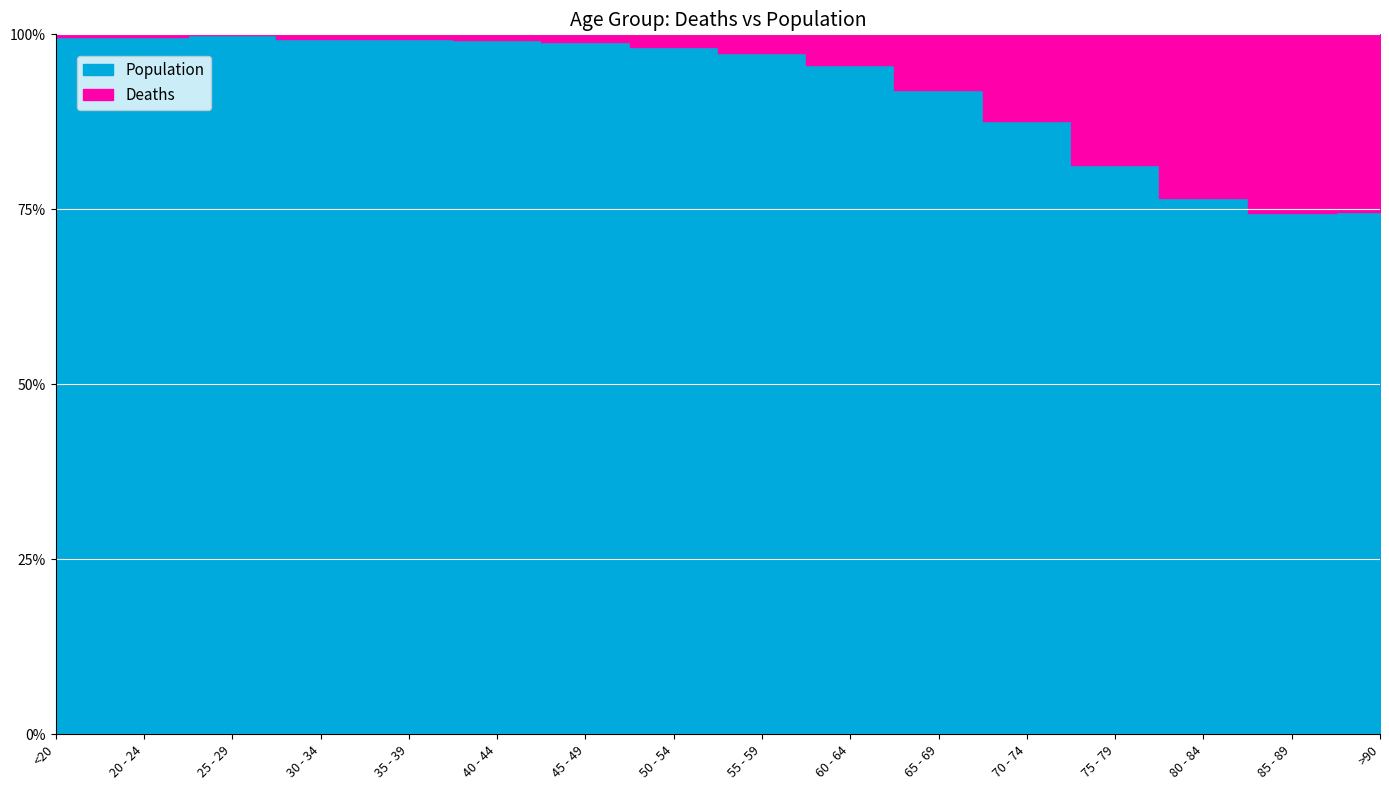

What is the highest value of the Deaths series?

3273